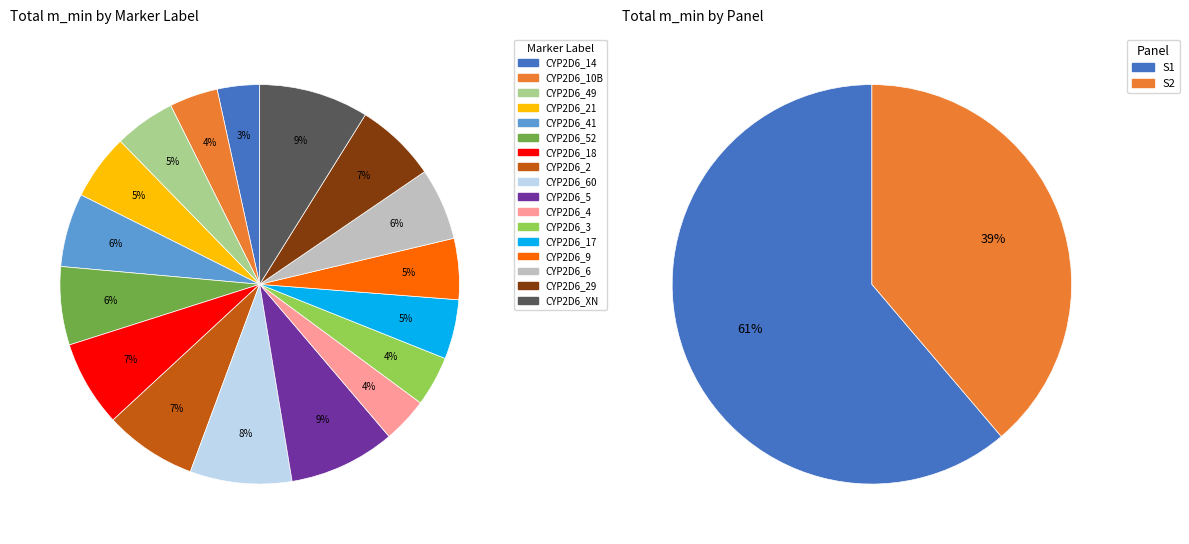

True or false: CYP2D6_2 accounts for 15% of the total.

False